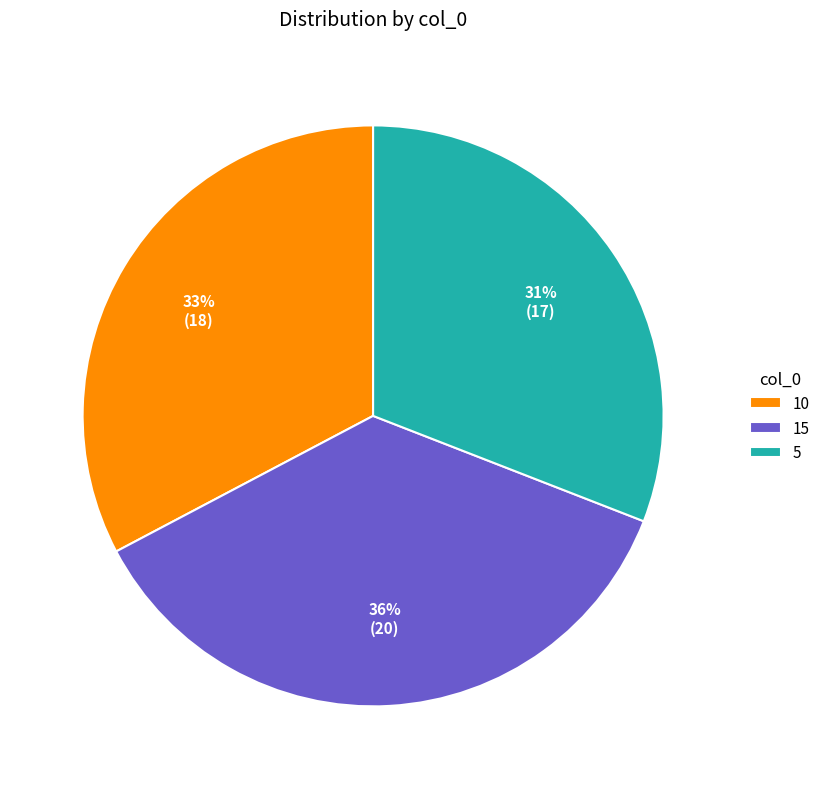

How many segments does this pie chart have?

3